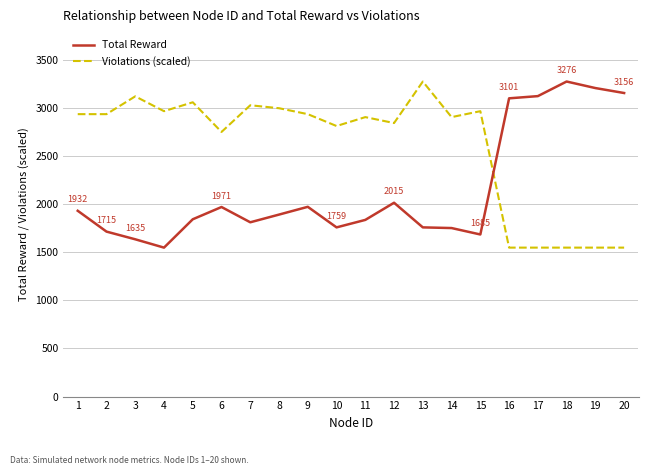

At which category is the sum across all series the highest?

13